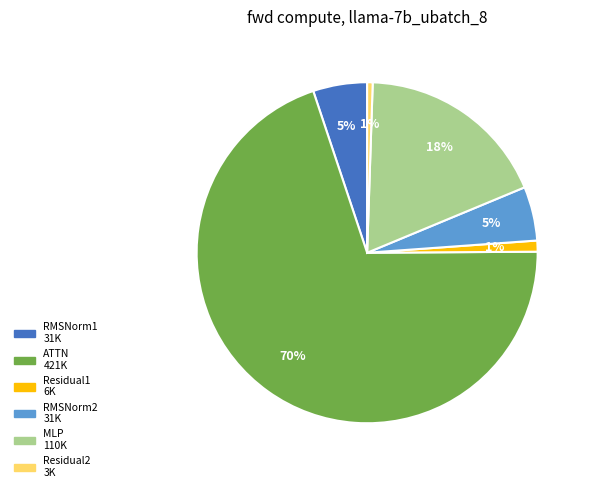

Which category has the biggest portion of the pie?

ATTN